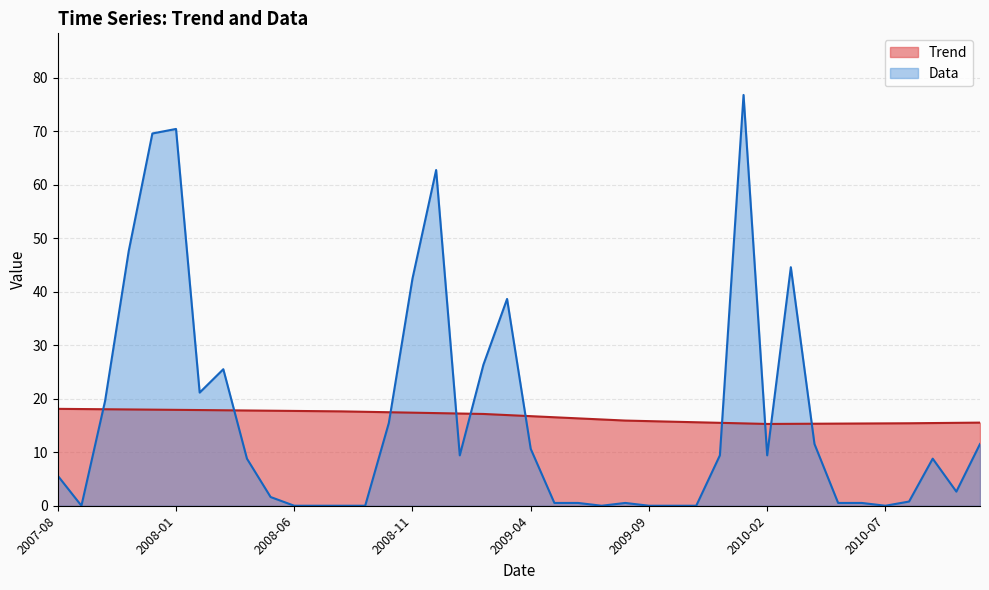

Which series has the largest range (max minus min)?

Data